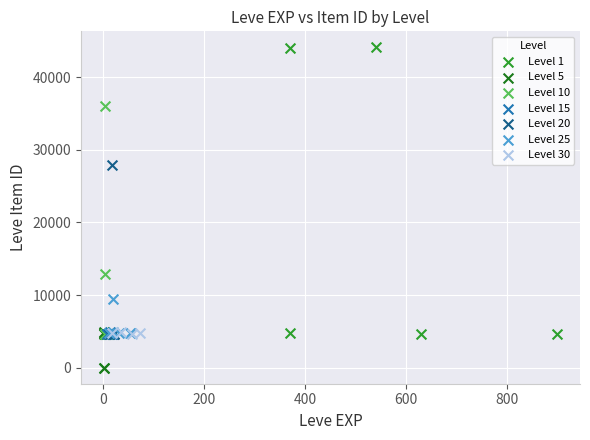

Which series has the largest Y range (max minus min)?

Level 1